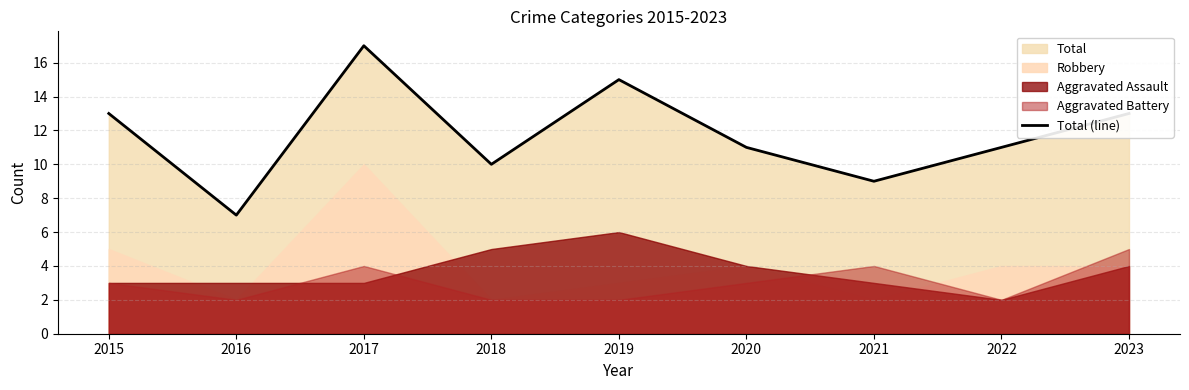

What is the difference between the second highest and second lowest values?

6